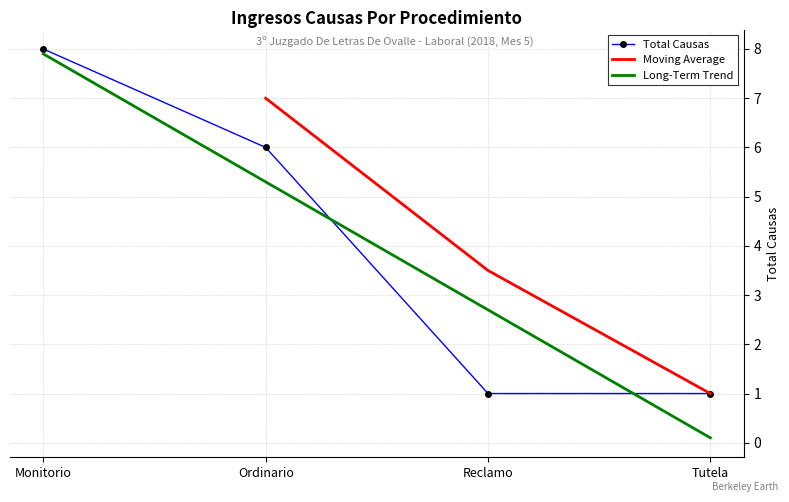

At which label is the value closest to 4?

Ordinario